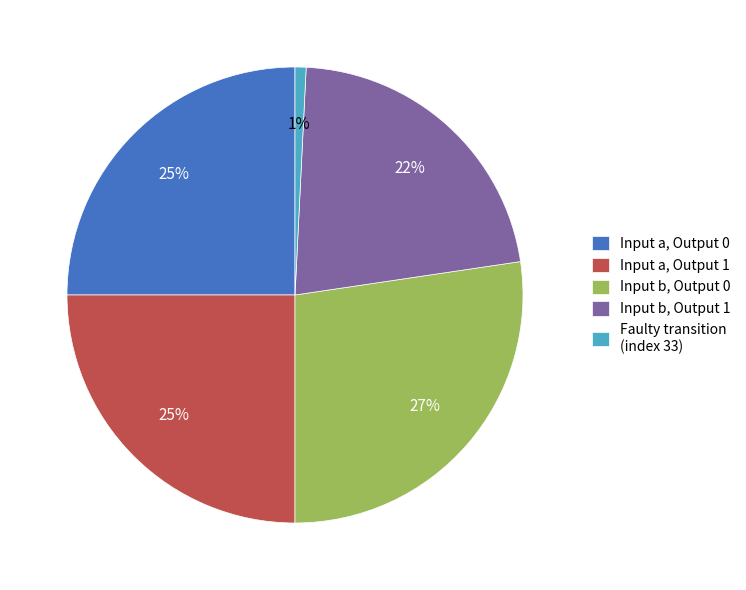

To the nearest percent, what is the difference between the Input b, Output 1 and Input a, Output 1 slice percentages?

3%